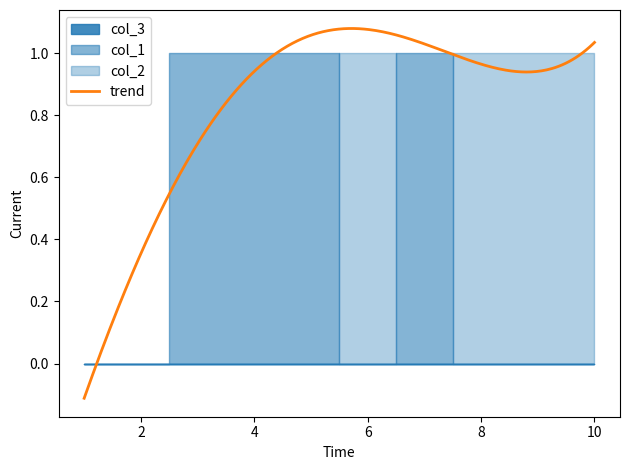

Does the chart have visible grid lines?

No